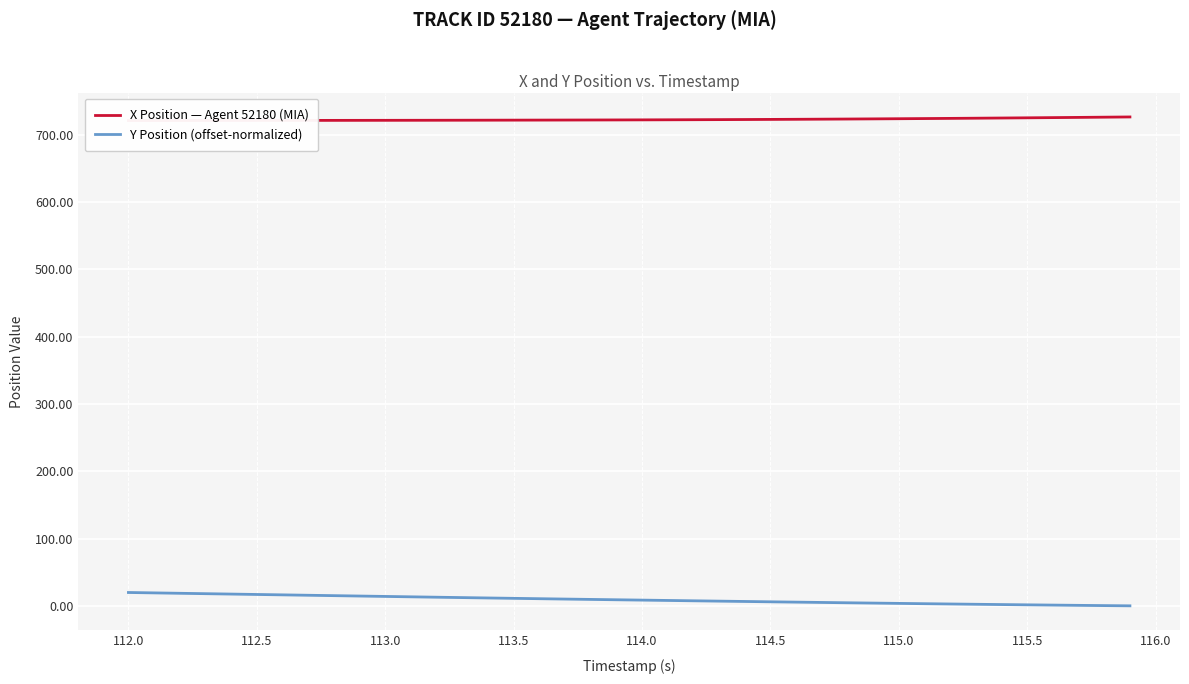

True or false: Y Position (offset-normalized) and X Position — Agent 52180 (MIA) cross at least once.

False